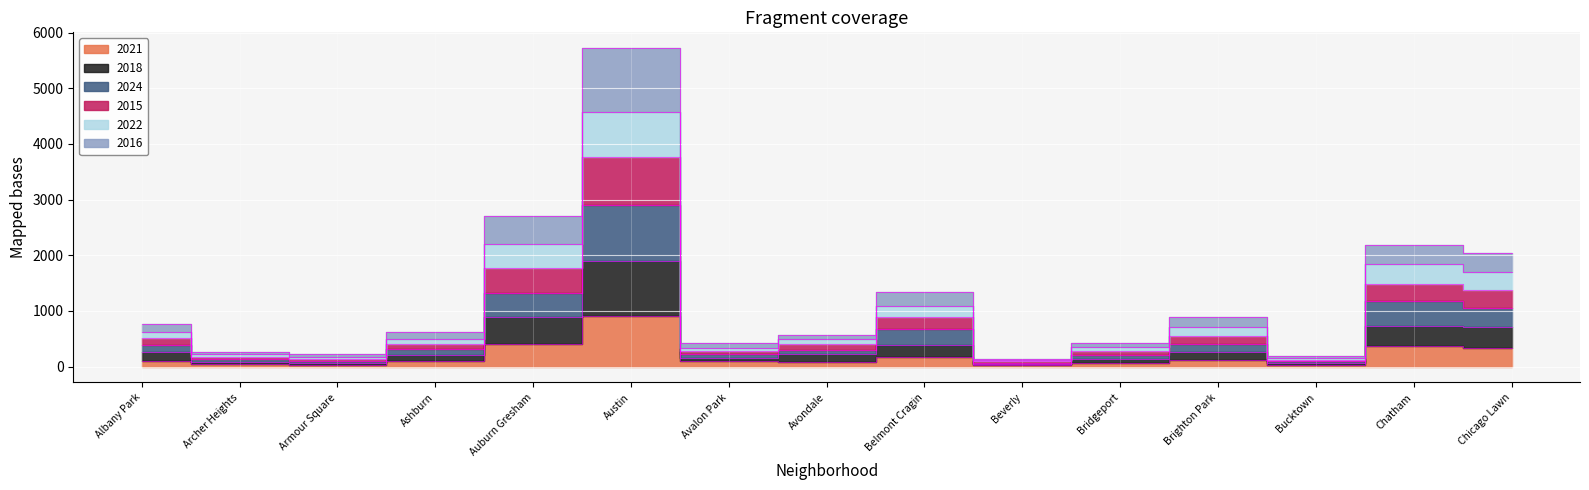

Is this an area chart (filled region under the line)?

No